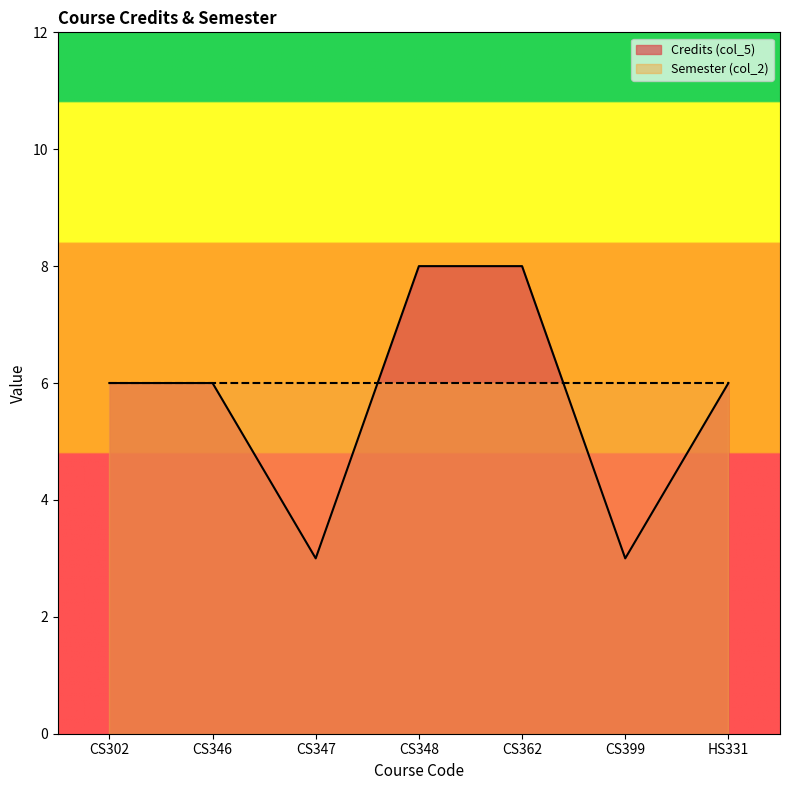

What is the maximum value shown in the chart?

8